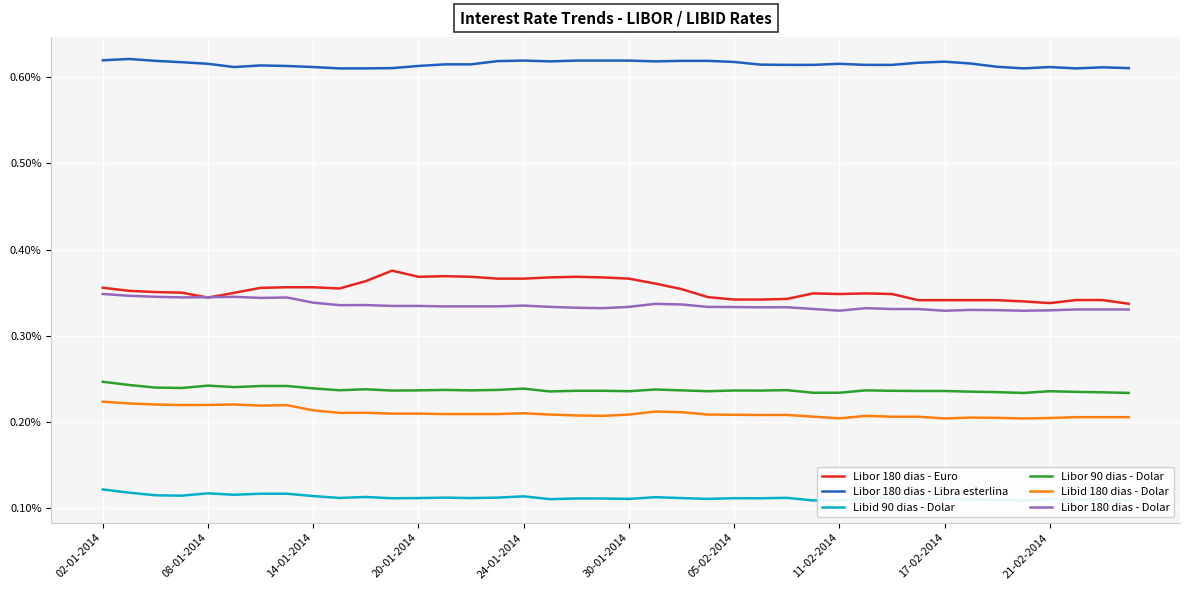

True or false: Libid 180 dias - Dolar and Libor 180 dias - Libra esterlina cross at least once.

False